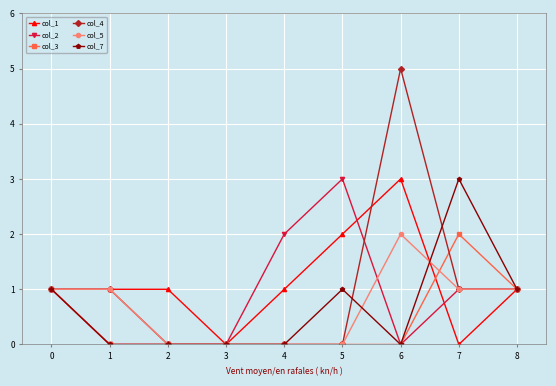

Is the value of col_1 at 6 greater than the value of col_2 at 7?

Yes